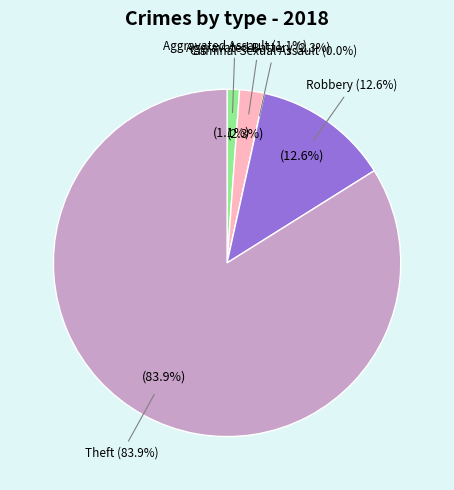

Do Aggravated Battery and Aggravated Assault together represent more than half of the pie?

No